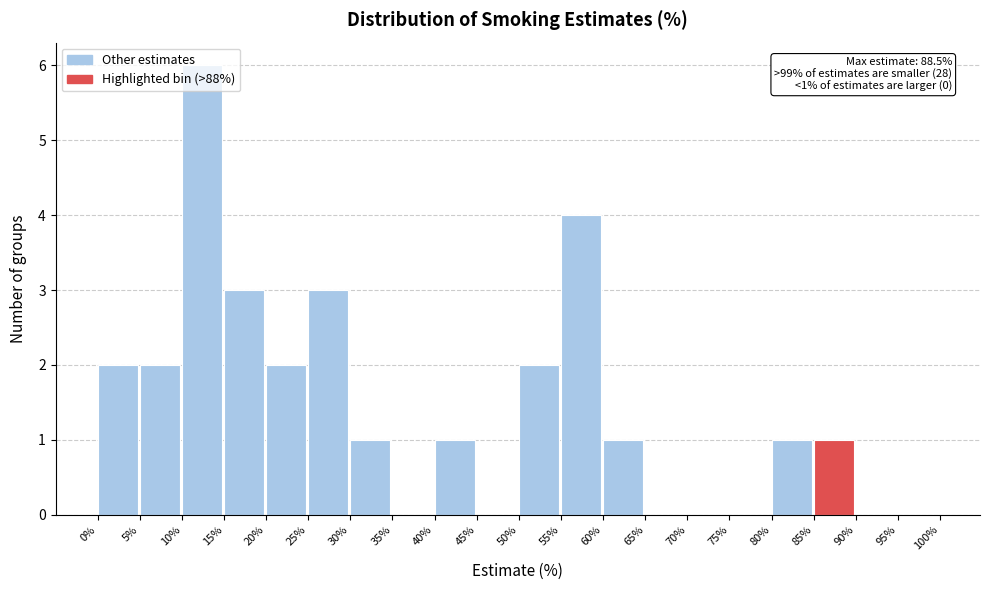

Over which range of the x-axis is the bar tallest?

10% to 15%